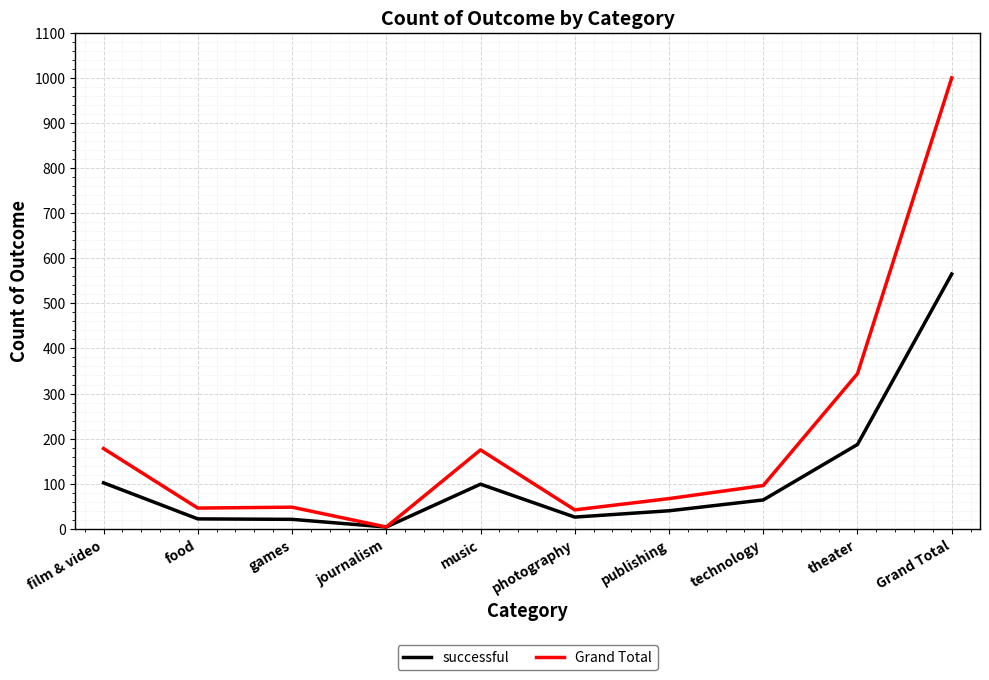

What is the total value across all series at Grand Total?

1565